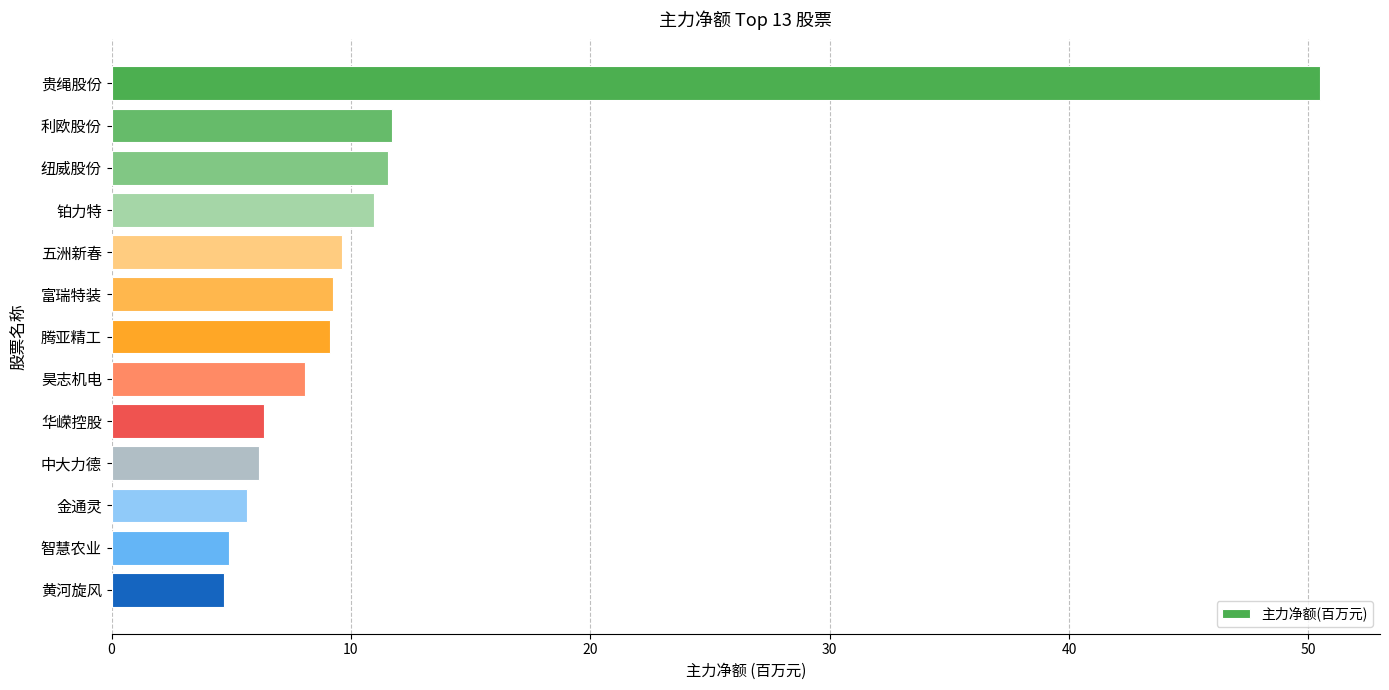

The value at 金通灵 is 9.2. True or false?

False